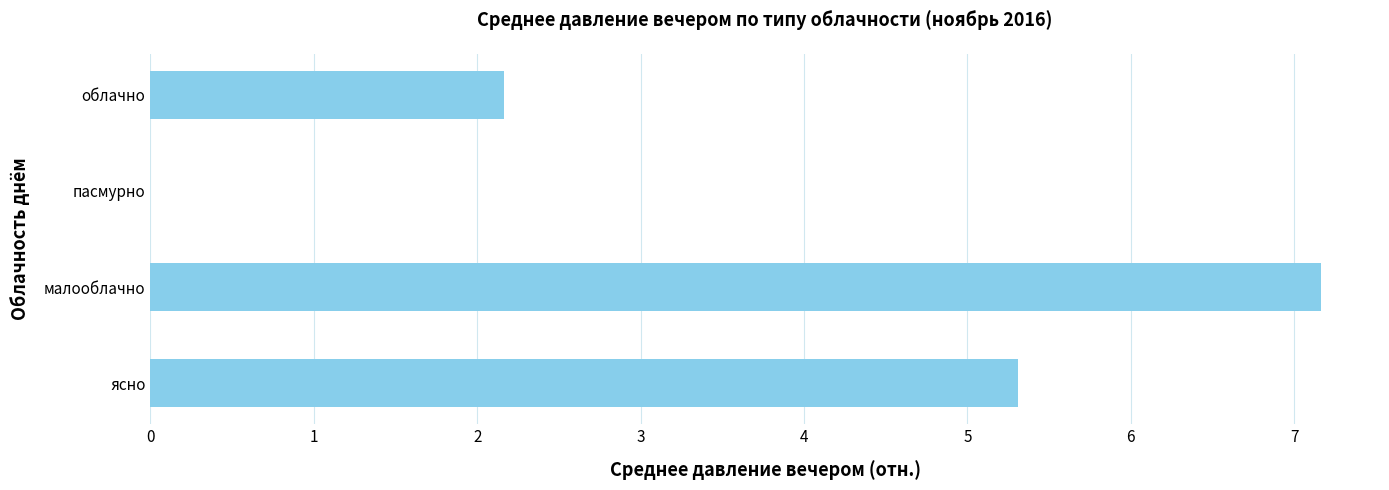

How many data points does each series have?

4